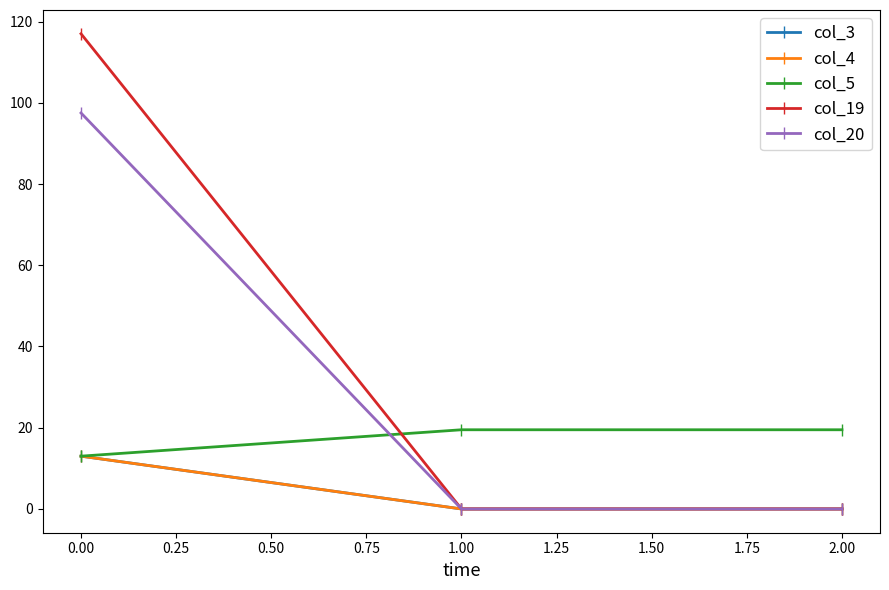

Reading left to right, list all the values displayed in this chart.

col_3: 13.0	0.0	0.0
col_4: 13.0	0.0	0.0
col_5: 13.0	19.5	19.5
col_19: 117.0	0.0	0.0
col_20: 97.5	0.0	0.0